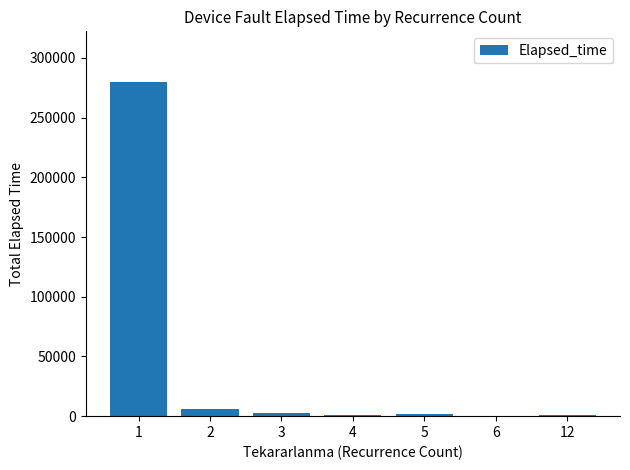

The value at 1 is 280220. True or false?

True